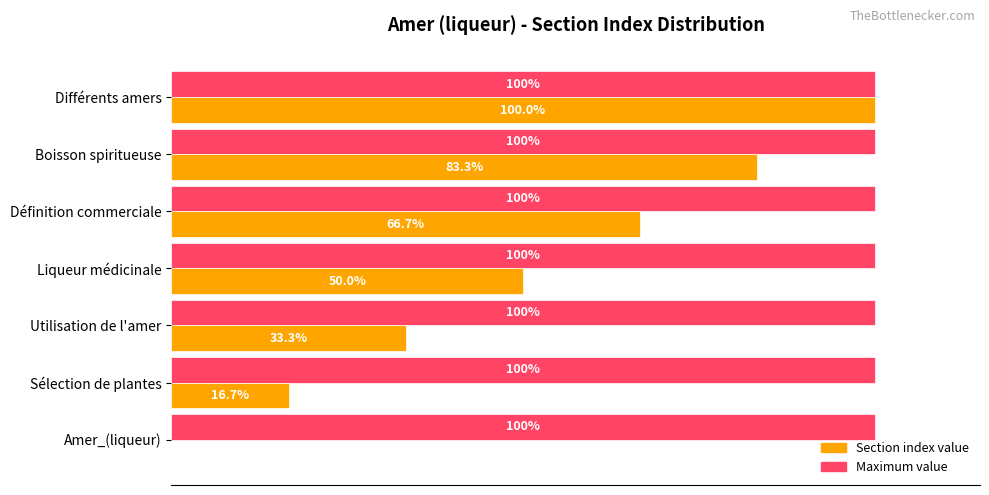

At which category is the sum across all series the highest?

Différents amers